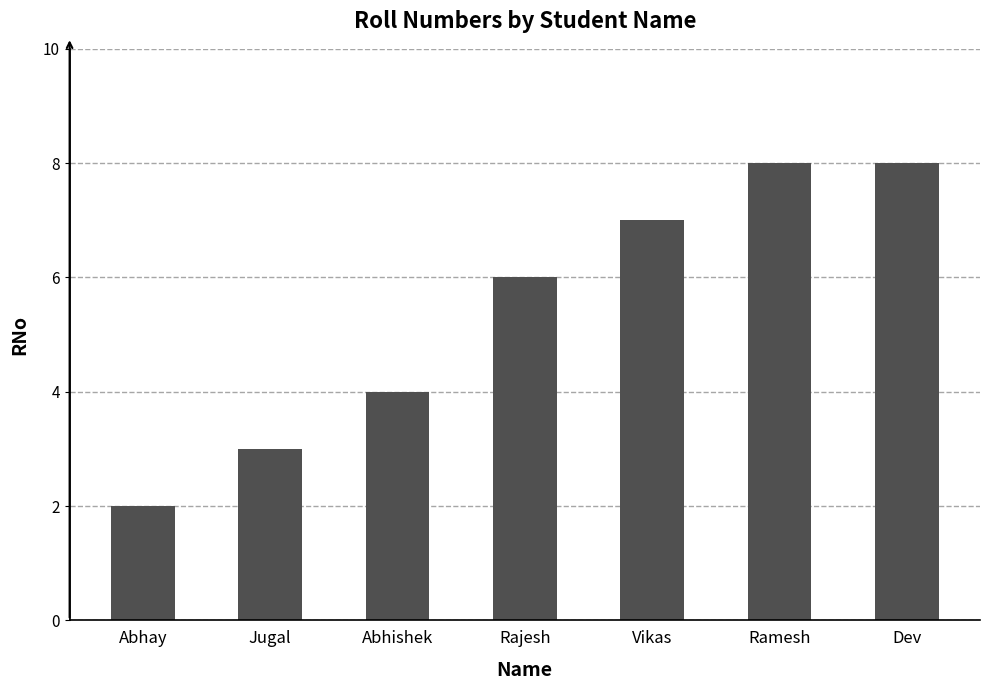

How many distinct data groups are displayed?

1